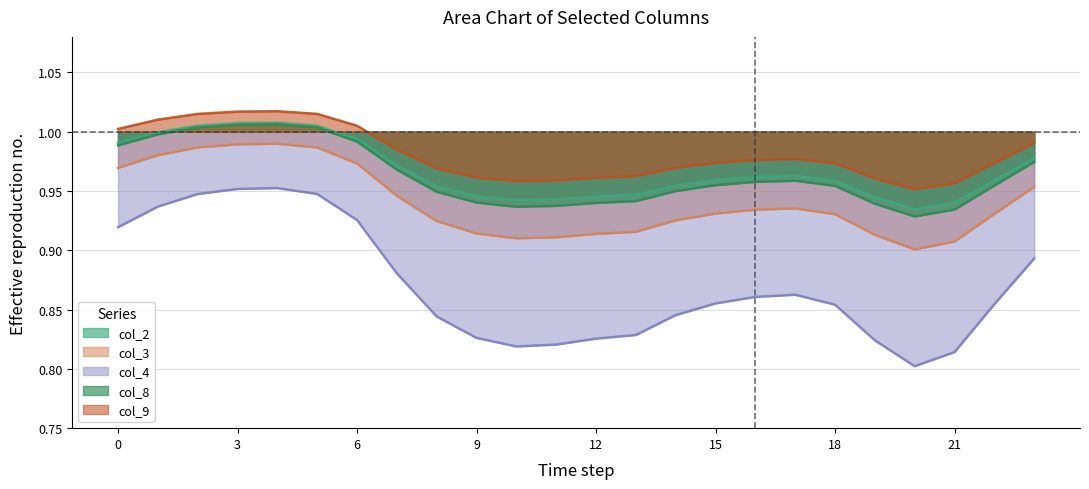

What is the maximum value shown in the chart?

1.0